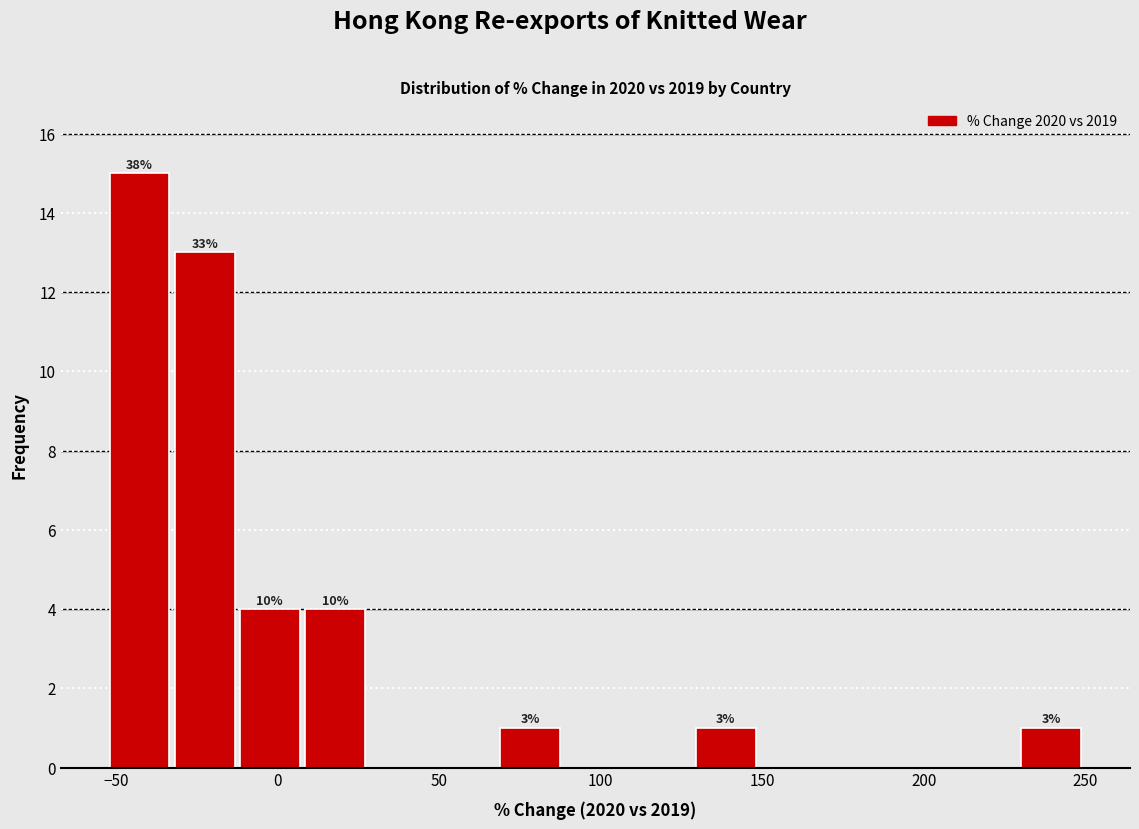

Which range on the x-axis has the tallest bar?

-55 to -35